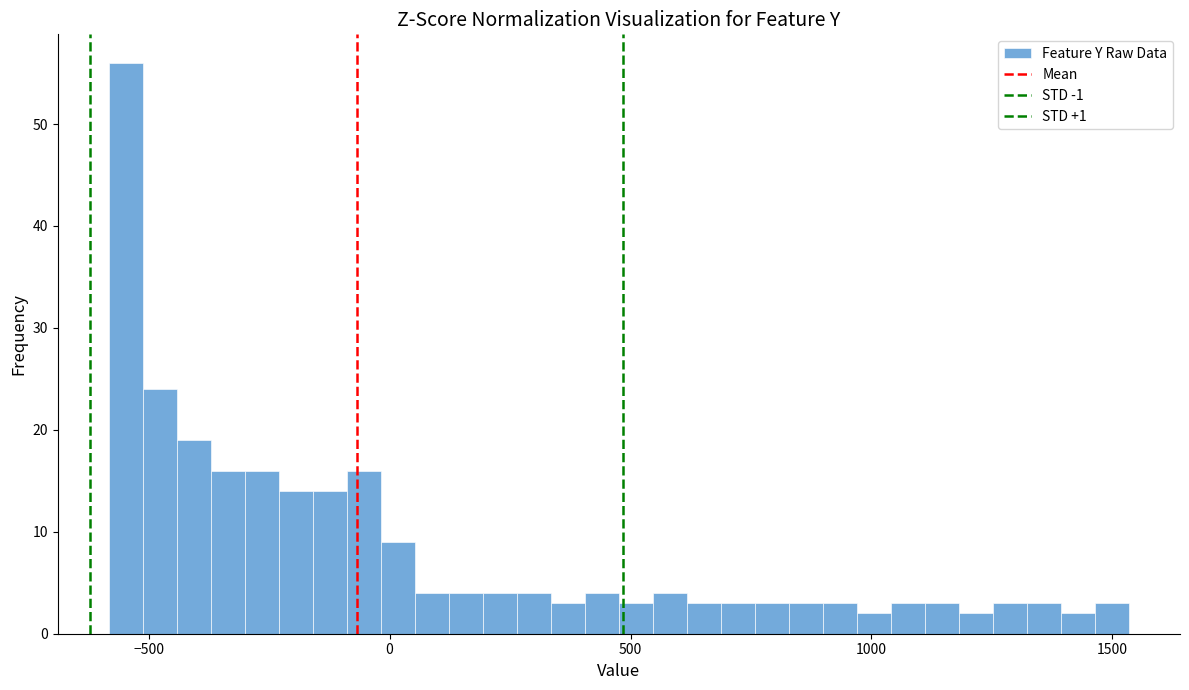

Around what value on the x-axis is the tallest bar? Give the approximate position of its centre, as read against the axis.

-550